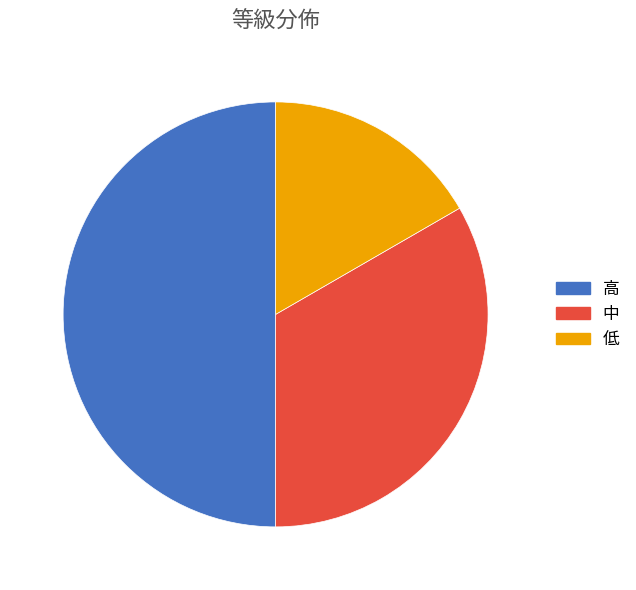

What is the ratio of the value at 低 to the value at 高?

0.3